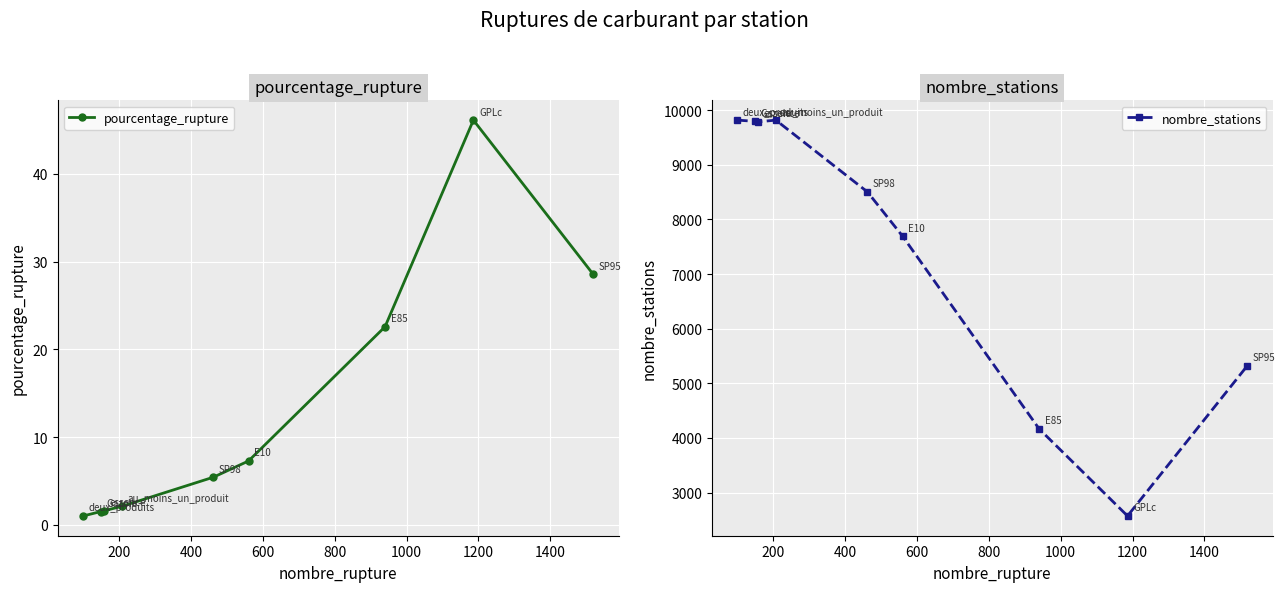

True or false: pourcentage_rupture has more than 0 interior local peaks.

True